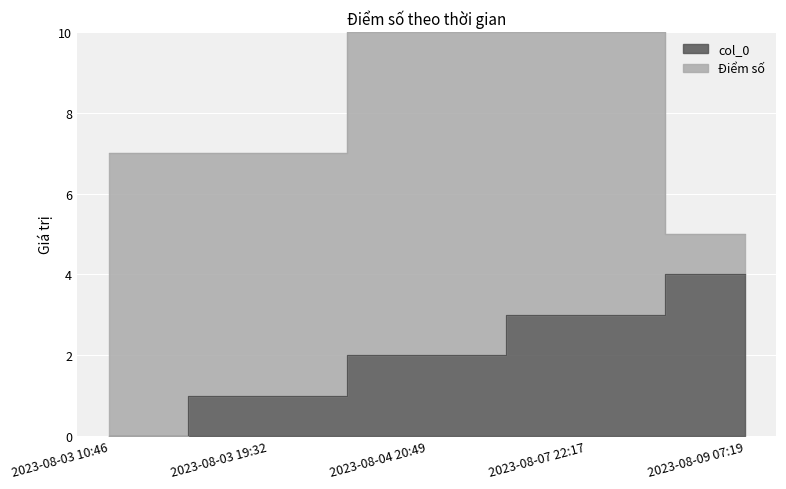

What is the difference between the maximum and minimum values?

4